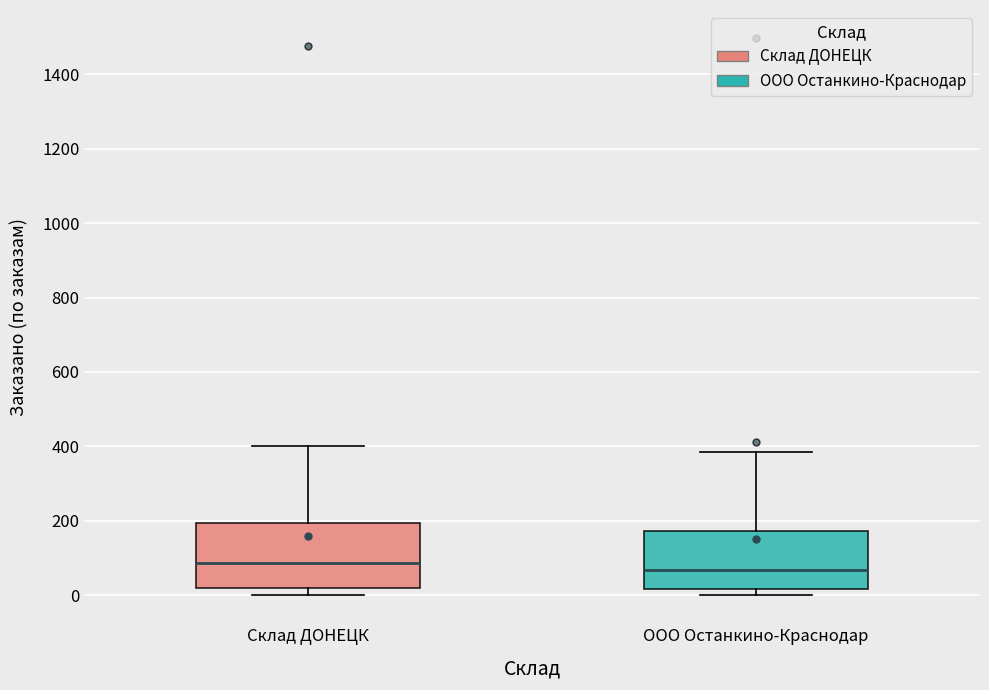

Reading left to right, read every box against the y-axis: the position of its median line, the range the box covers, and the ends of its whiskers. The values are not printed on the chart, so give them approximately, as read against the axis.

Склад ДОНЕЦК: median 80, box 20 to 200, whiskers 0 to 400
ООО Останкино-Краснодар: median 60, box 20 to 180, whiskers 0 to 380